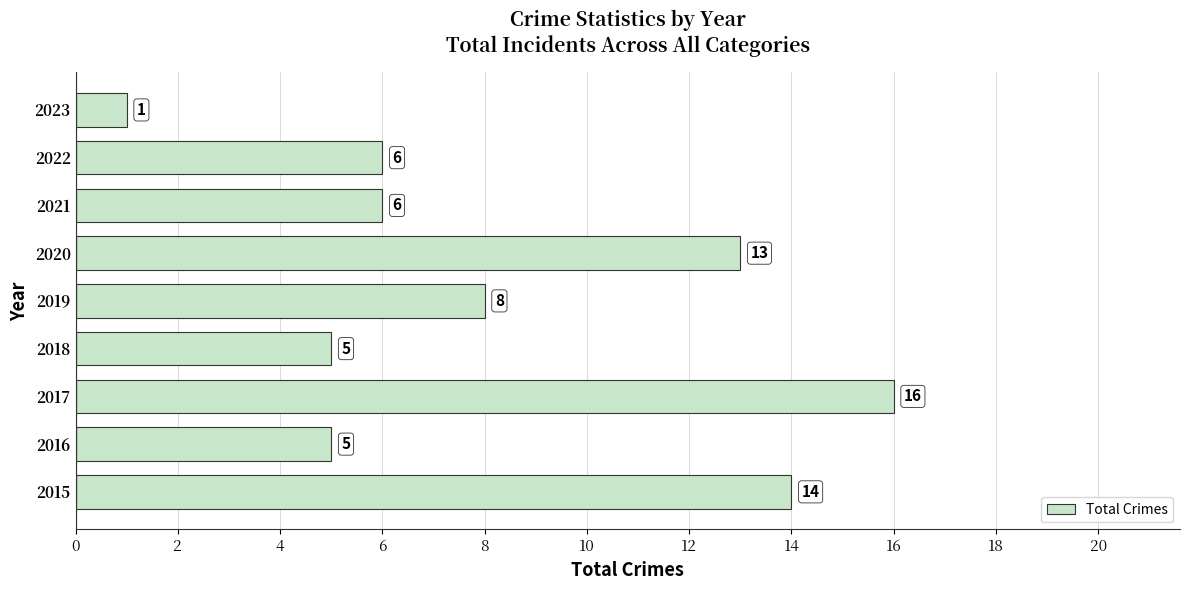

What value does the data have at 2021?

6